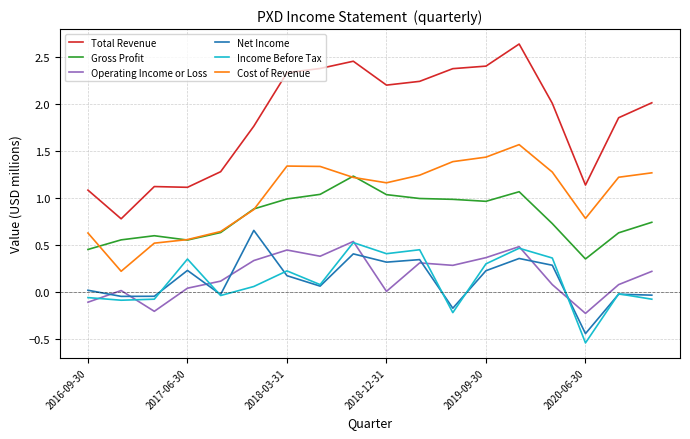

Which series has the widest spread of values?

Total Revenue